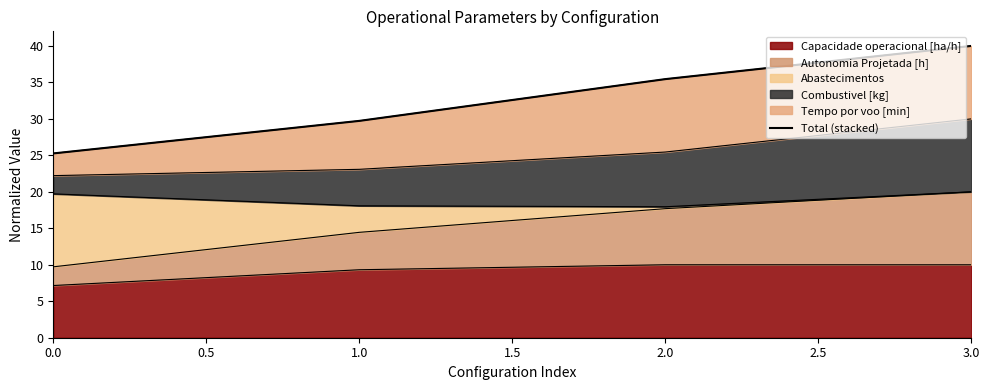

The value of Capacidade operacional [ha/h] at 1.0 is 9.3. True or false?

True